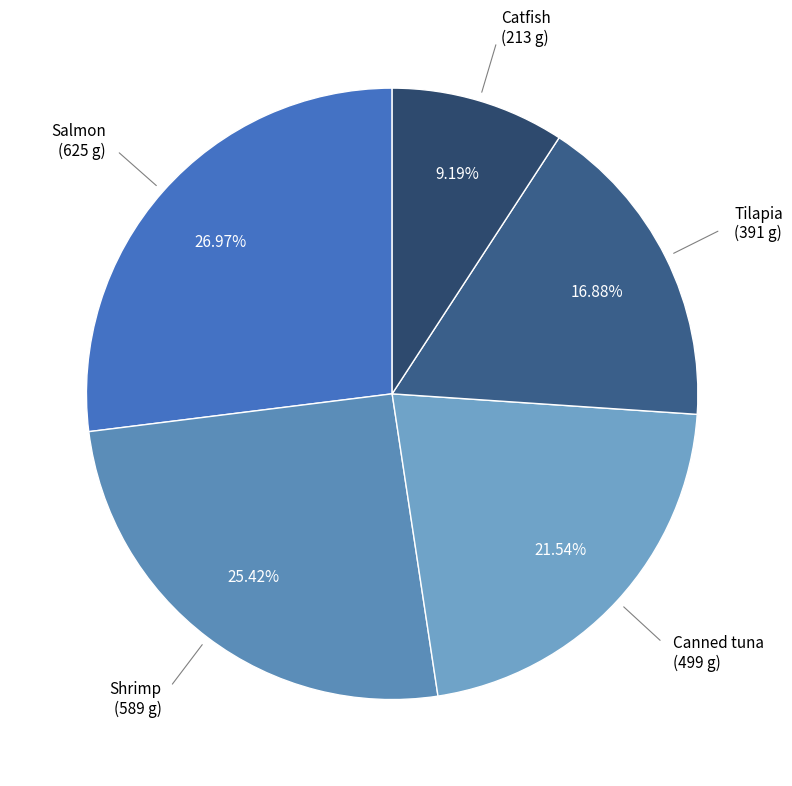

How many segments does this pie chart have?

5